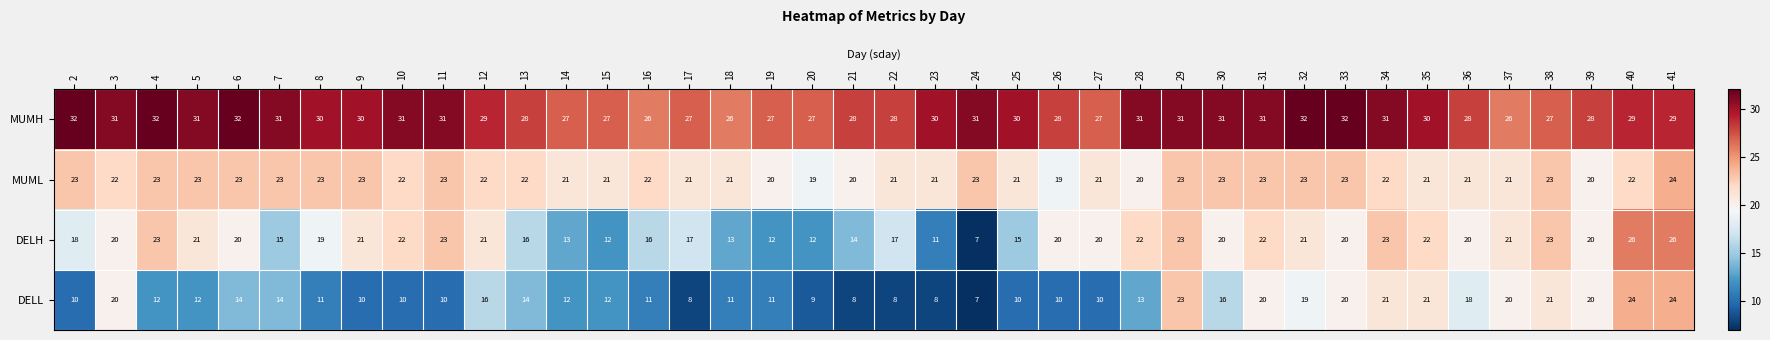

Rank the series at 31 from lowest to highest value.

DELL, DELH, MUML, MUMH